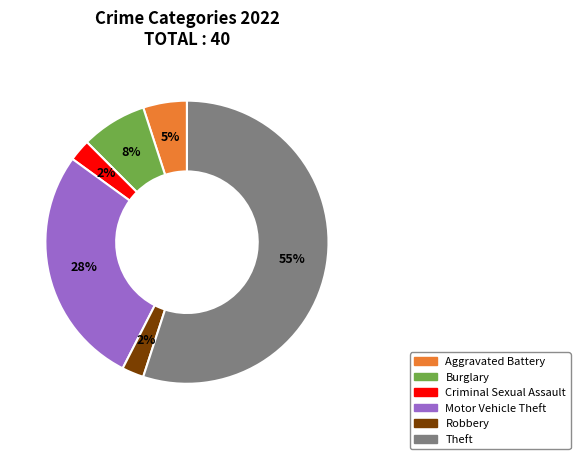

Is there a majority slice in this chart?

Yes